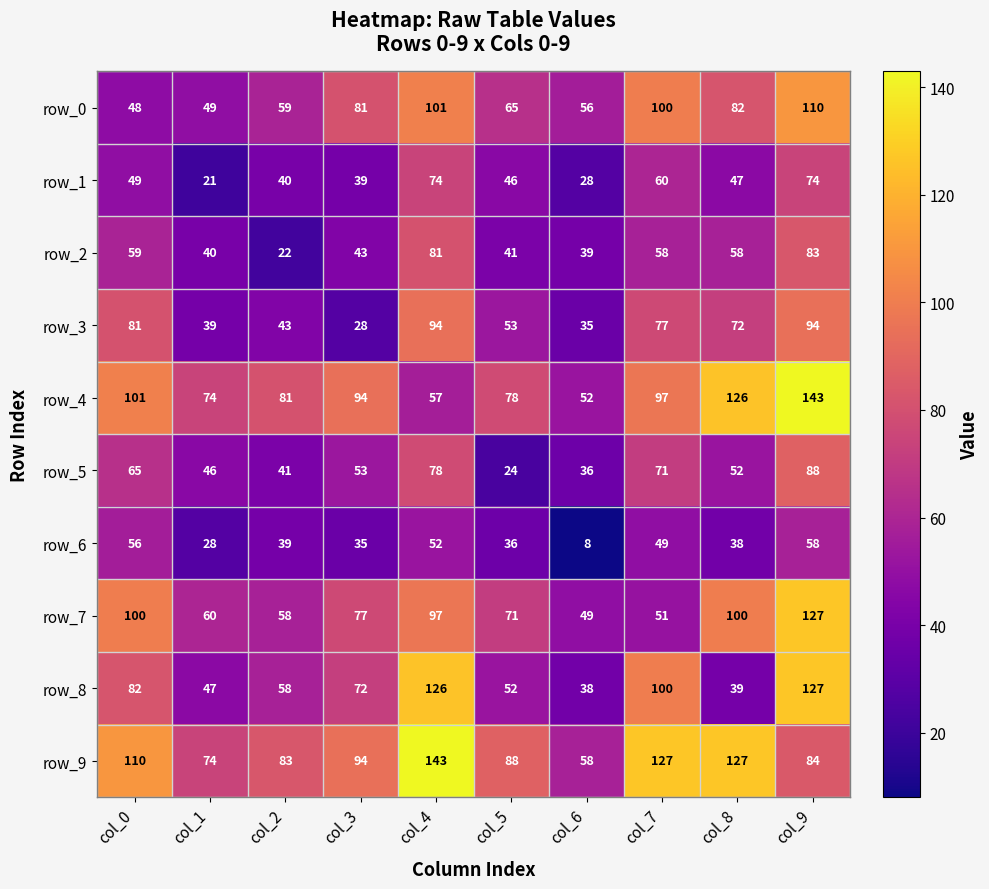

How many data points does each series have?

10